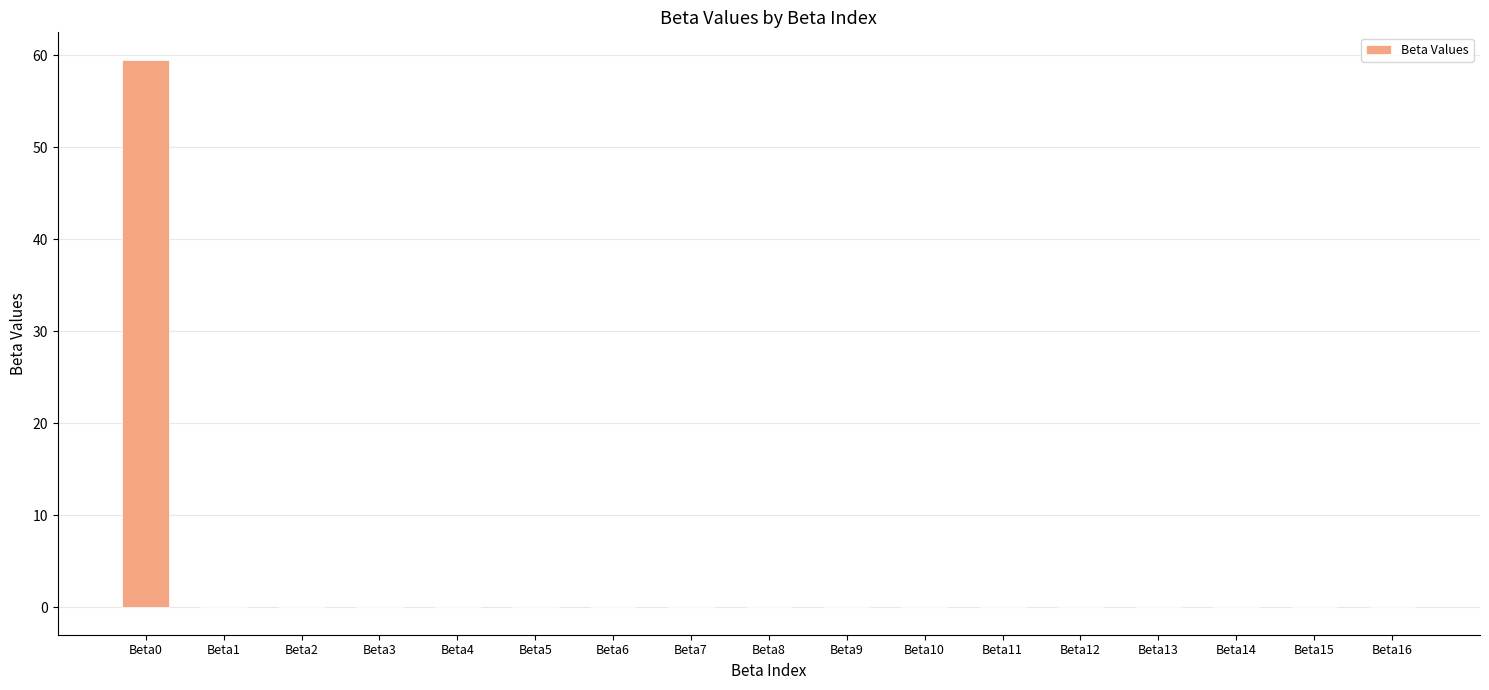

The chart shows a value of 0.0 at Beta4. True or false?

True